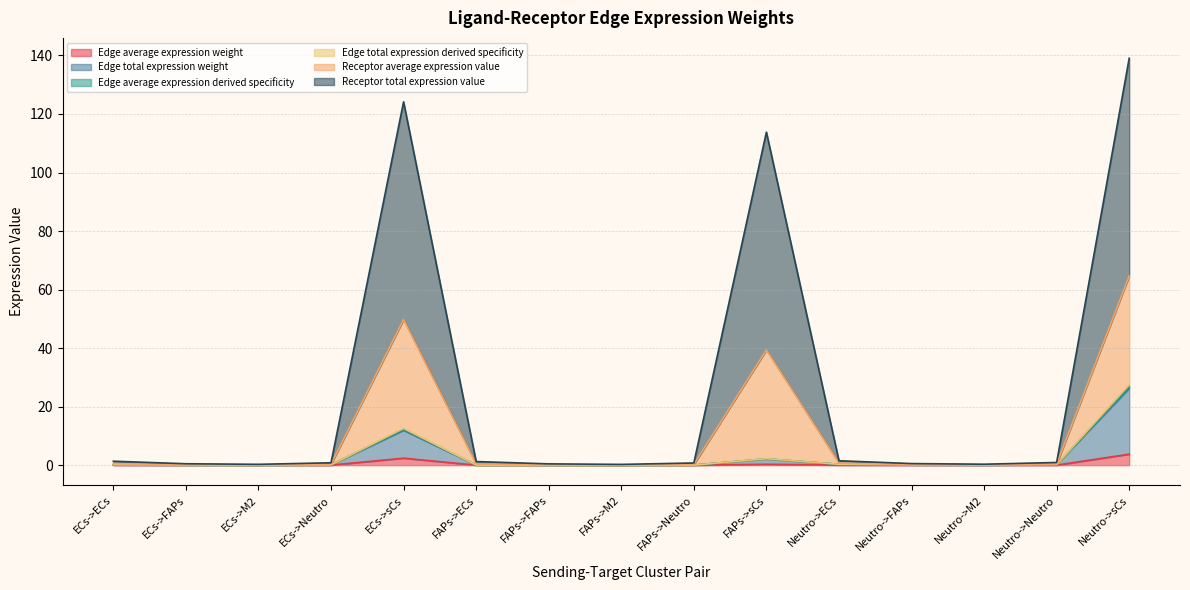

What is the spread (max minus min) of values at ECs->Neutro?

0.8